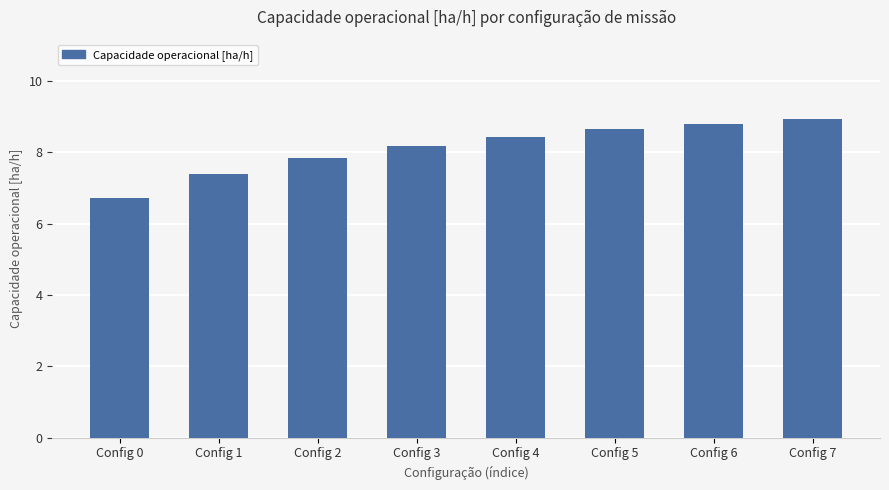

Where does the data first go above 8?

Config 3